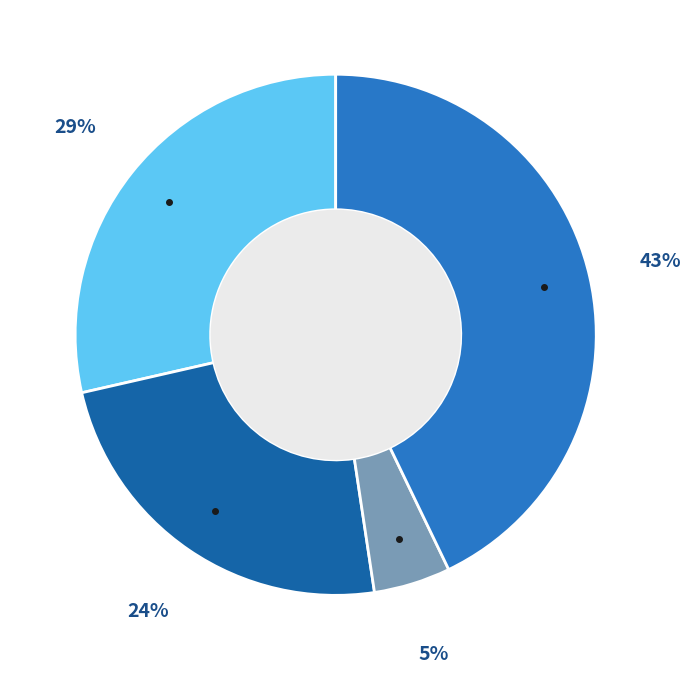

Is there any slice that represents more than half of the pie?

No